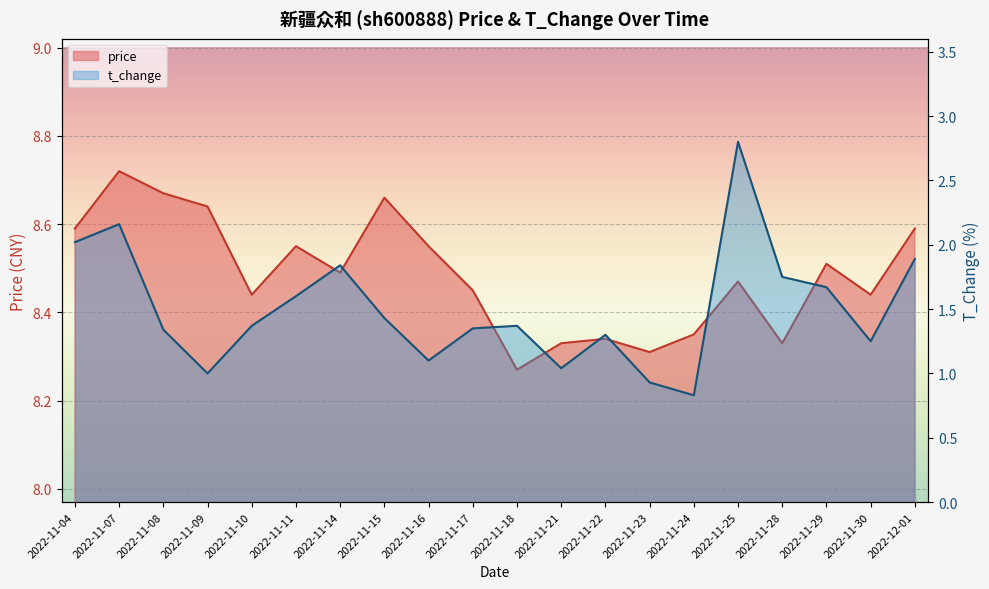

What position from the left is 2022-11-07?

2